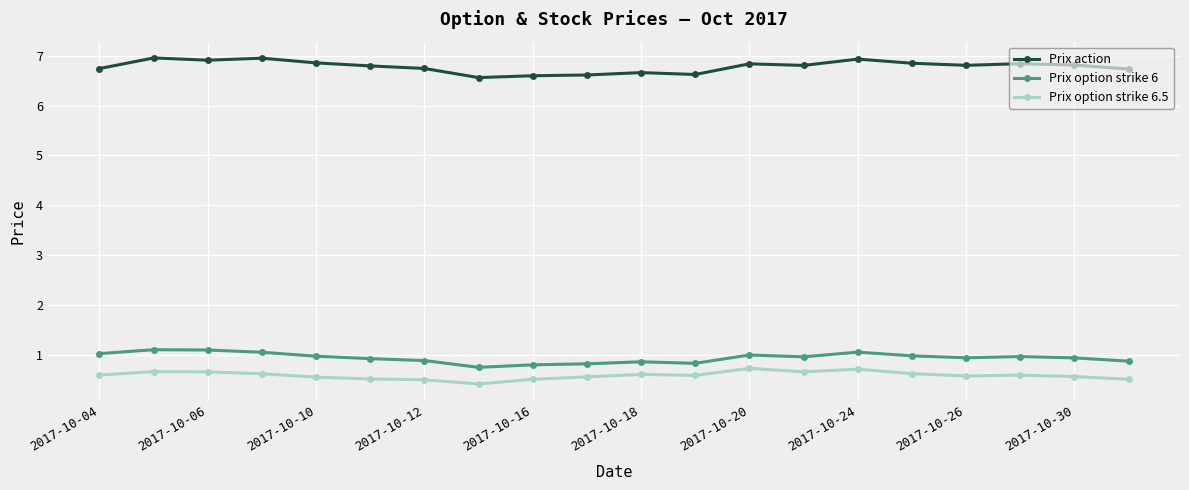

What is the sum of all Prix action values?

135.6